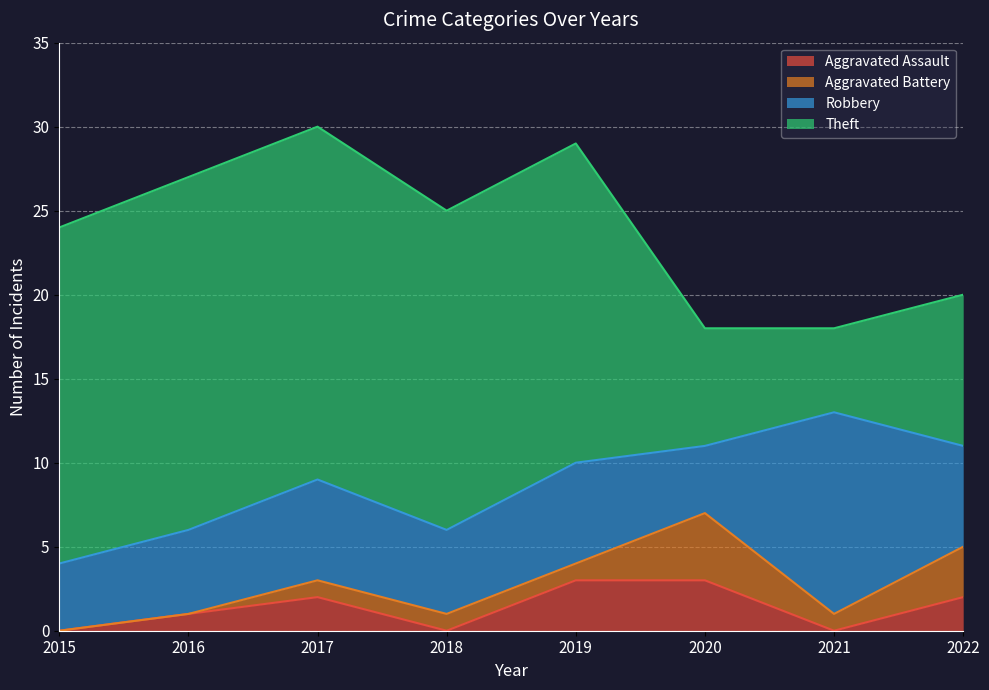

True or false: Robbery has a value of 10 at 2019.

False